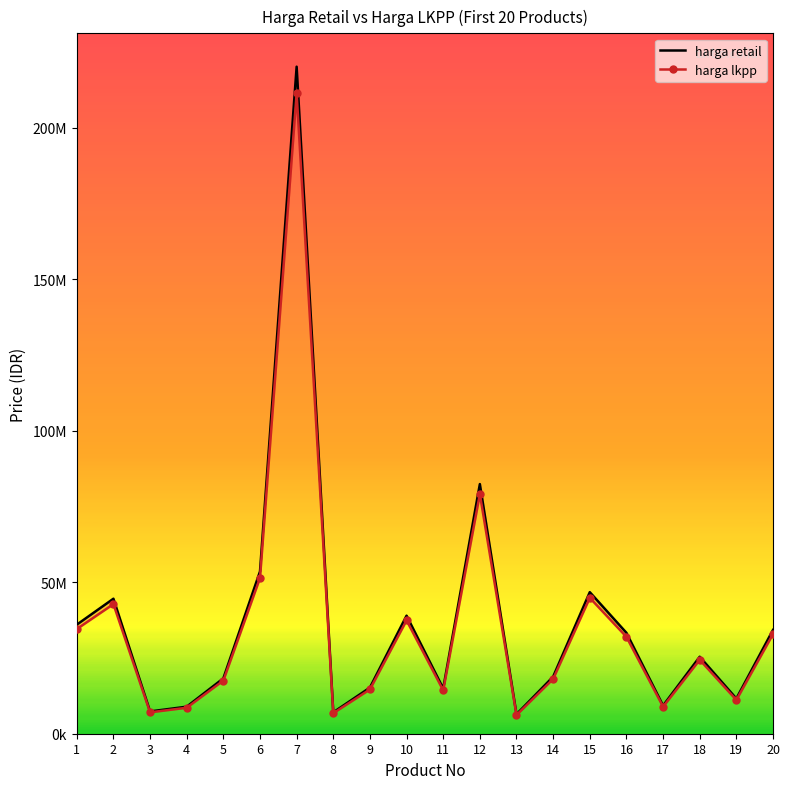

True or false: harga lkpp and harga retail cross at least once.

False